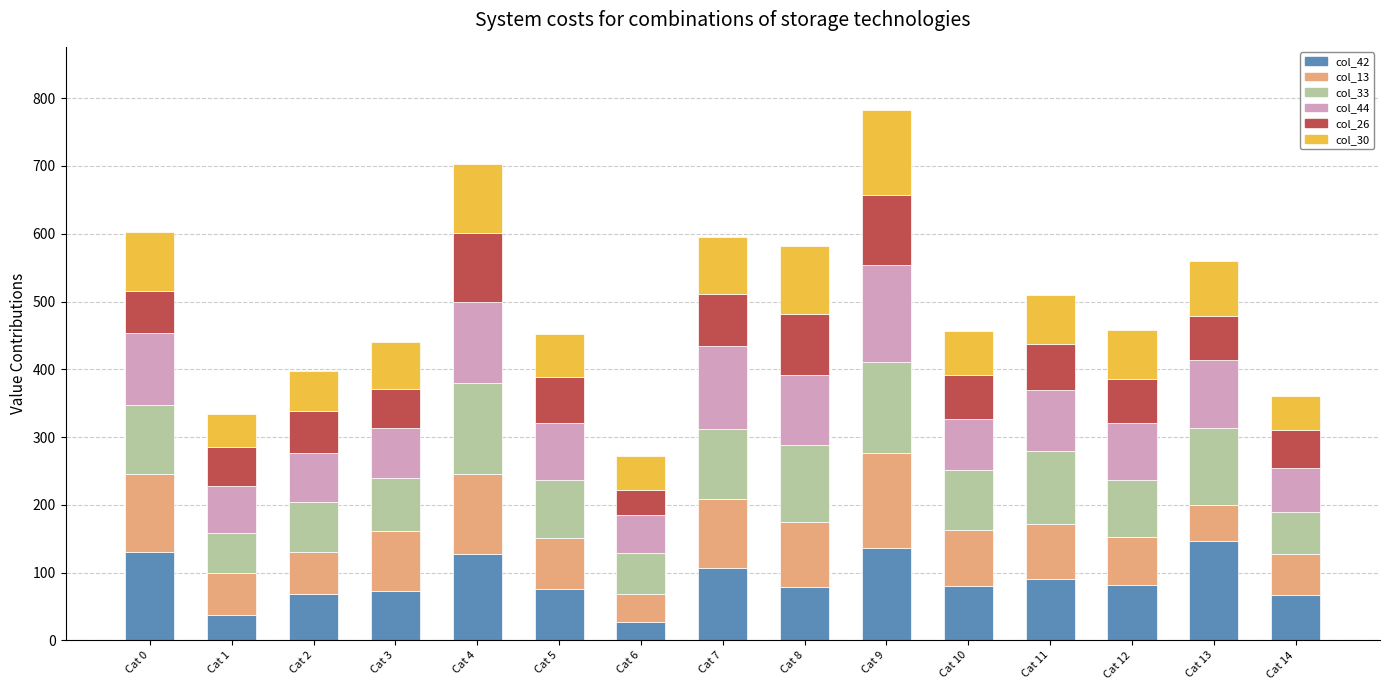

How many distinct data groups are displayed?

6